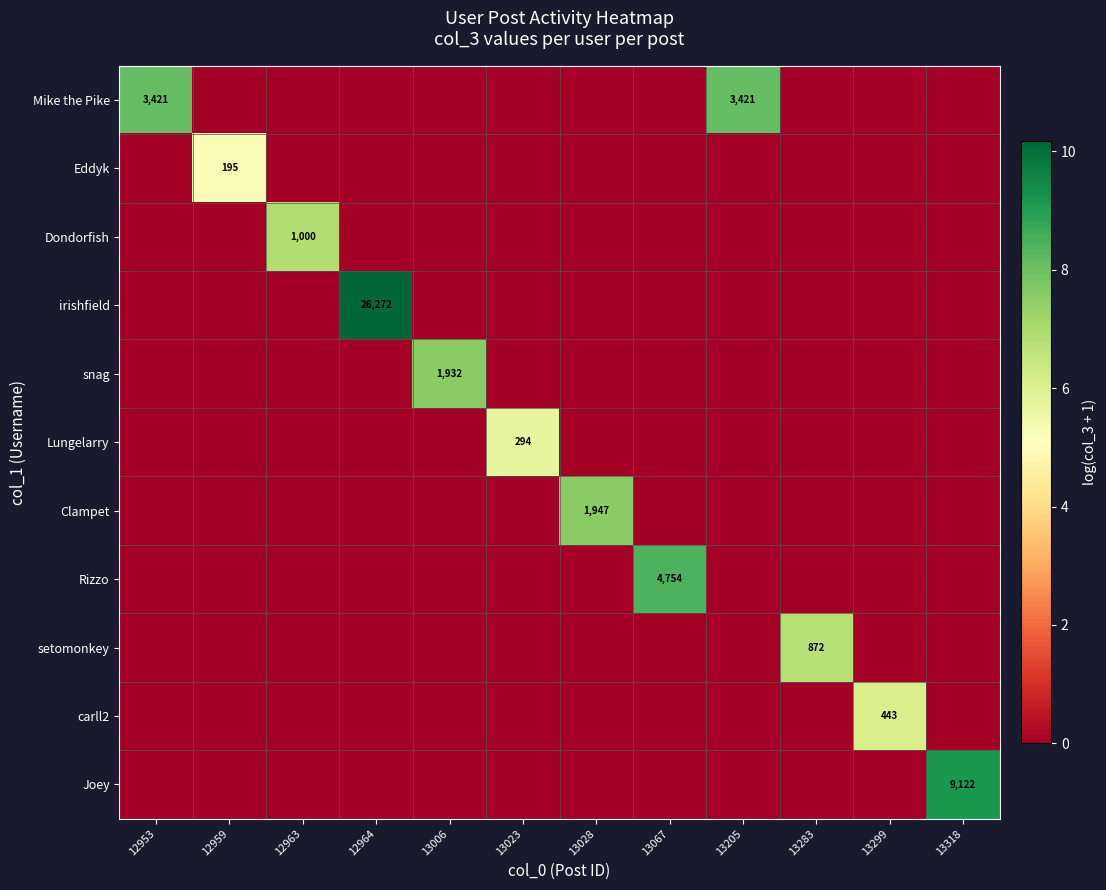

The Mike the Pike series shows 3421 at 12953. True or false?

True